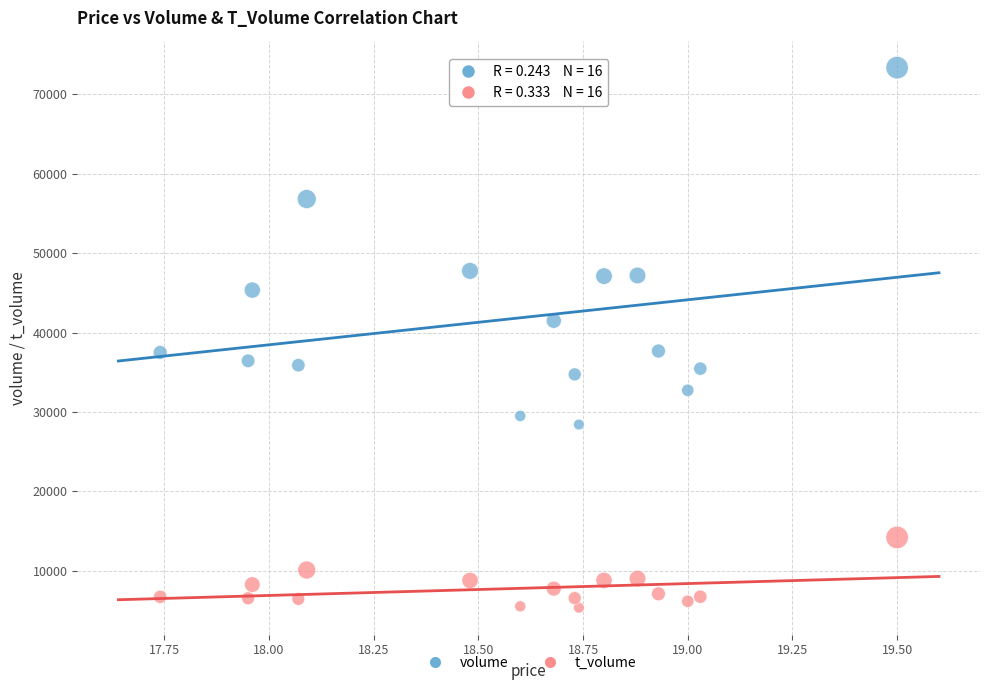

Which series reaches the maximum Y coordinate?

volume